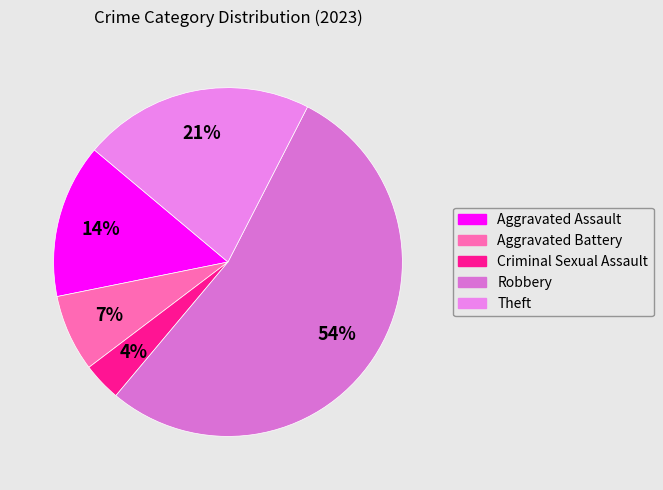

To the nearest percent, what percentage of the pie is Robbery?

54%